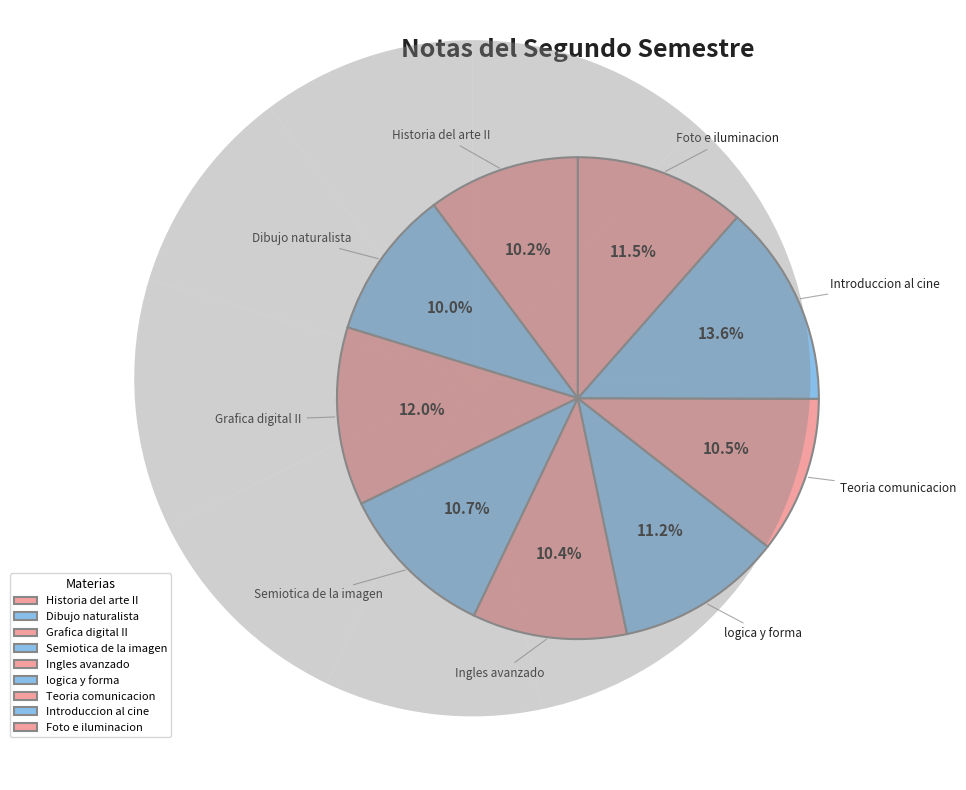

Is there a majority slice in this chart?

No